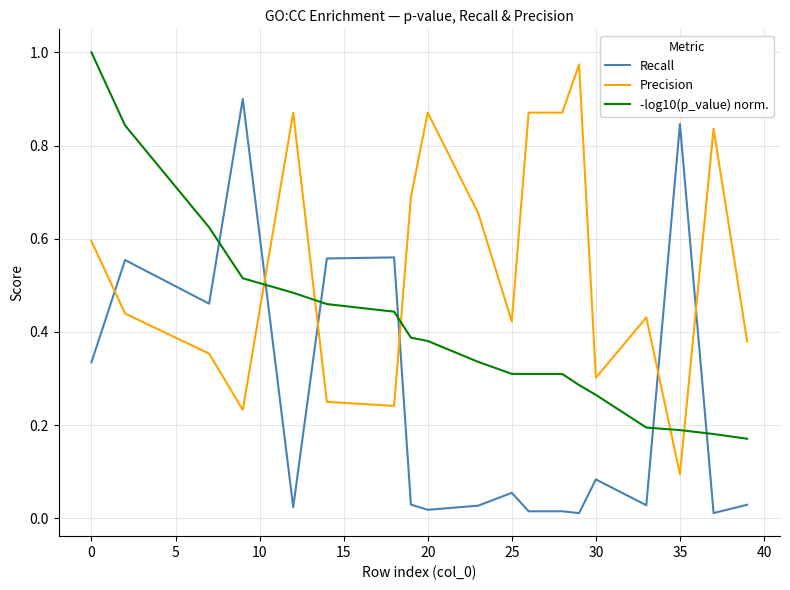

Which series has the largest total across all categories?

Precision